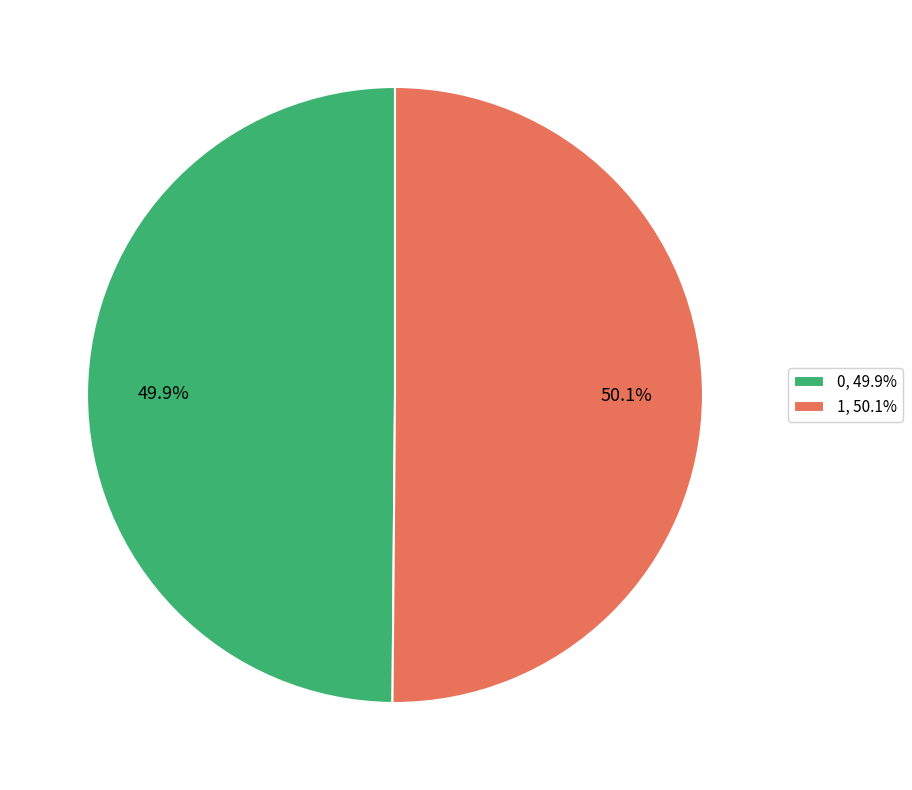

Approximately how many times larger is the value at 1, 50.1% compared to 0, 49.9%?

1.0